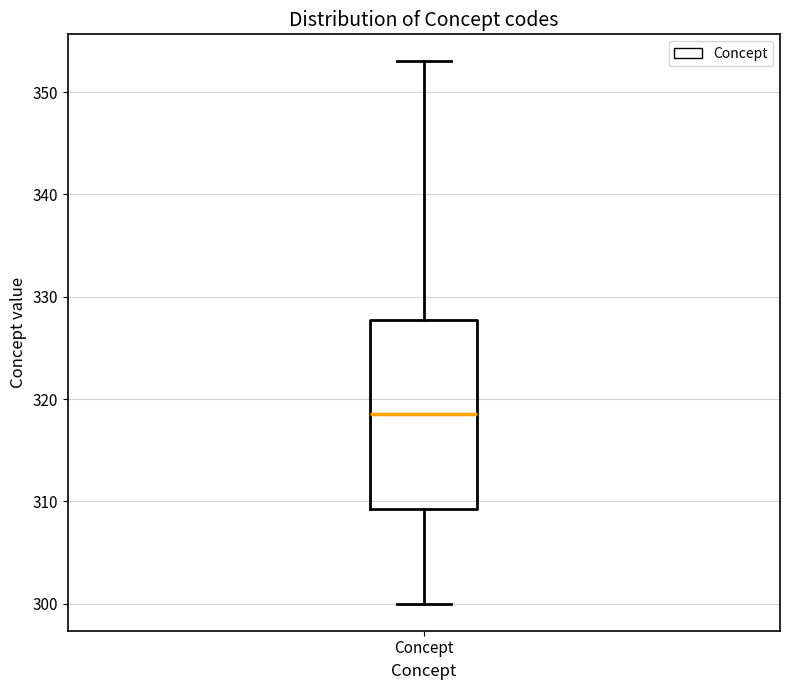

Read this box plot against the y-axis: the position of the median line, the range covered by the box, and the ends of both whiskers. The values are not printed on the chart, so give them approximately, as read against the axis.

median 319, box 309 to 328, whiskers 300 to 353